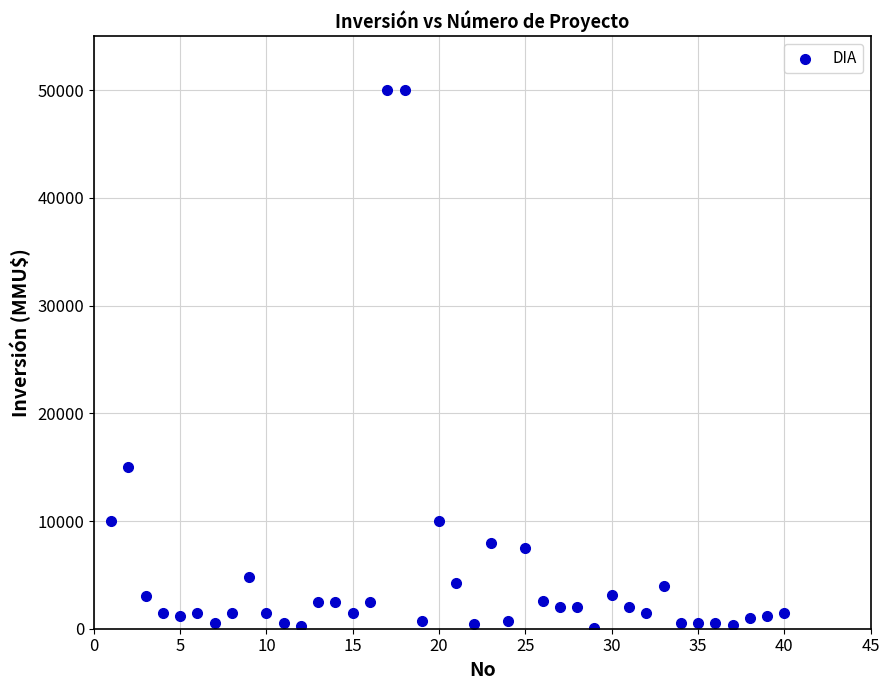

What Y value in the scatter plot is closest to 25019?

15000